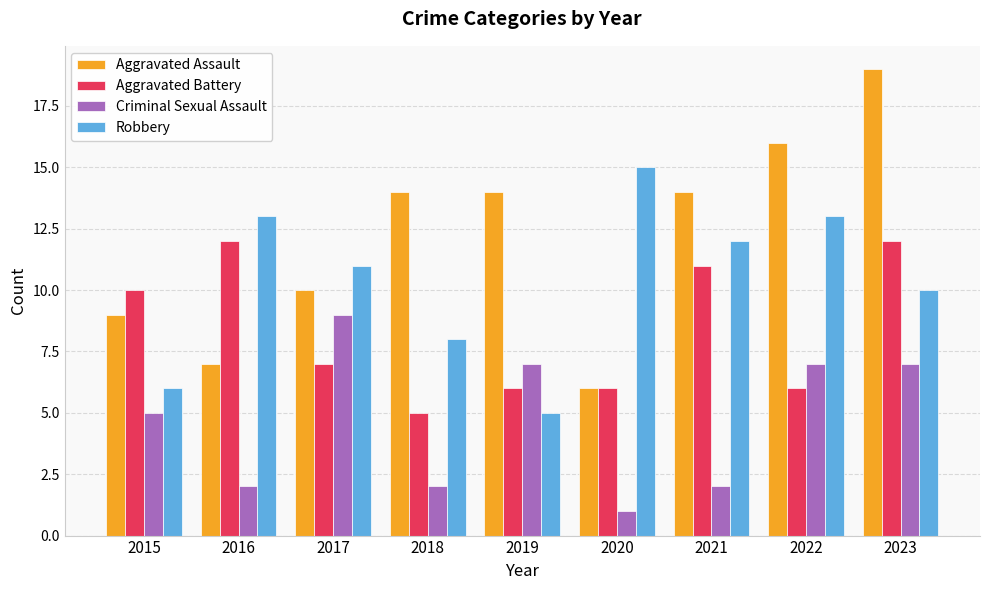

True or false: Aggravated Battery has a value of 17 at 2021.

False